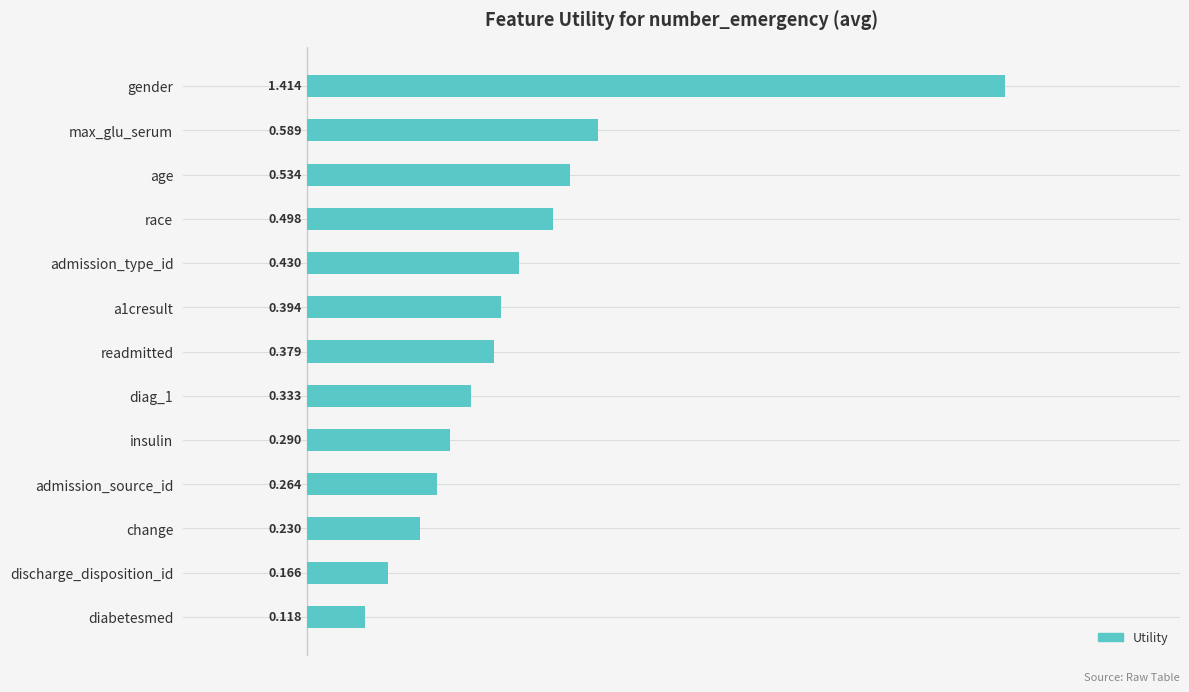

At which label is the value closest to 0?

diabetesmed